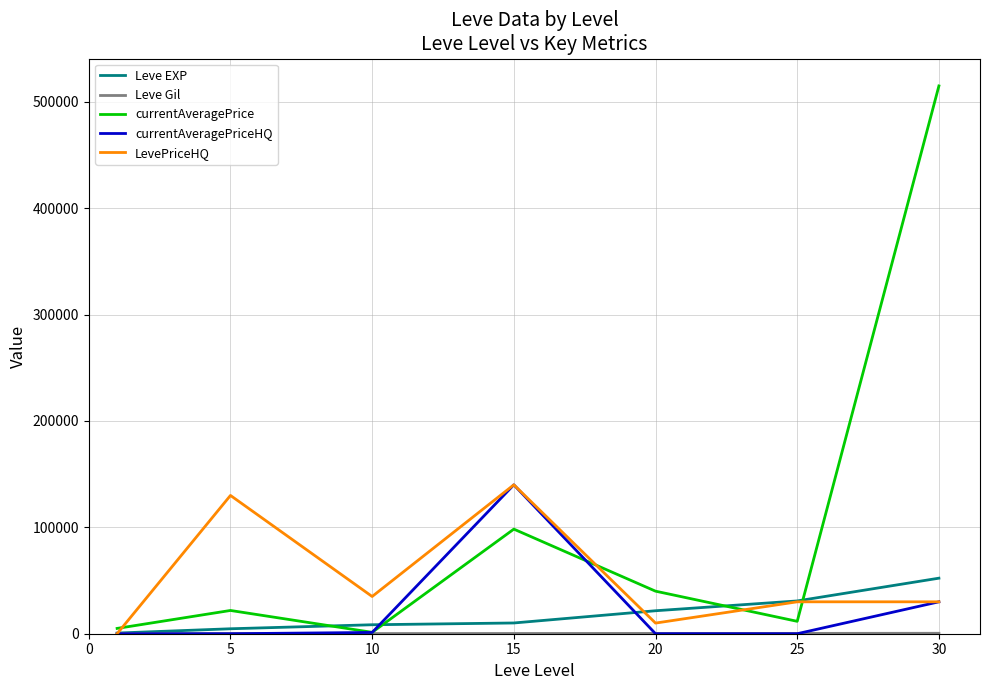

What is the sum of all Leve EXP values?

128460